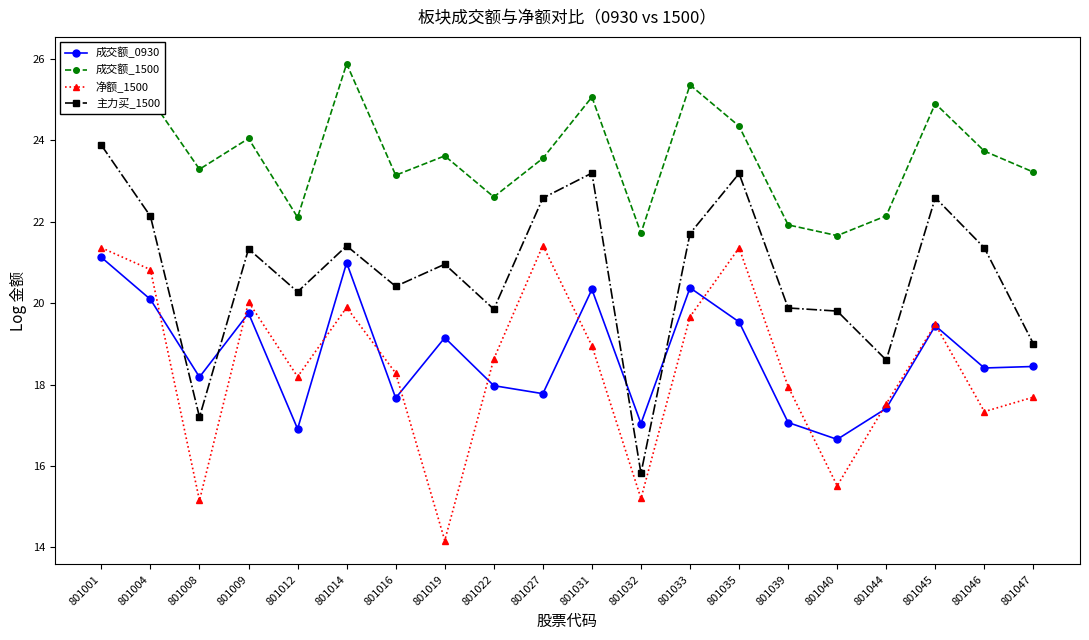

True or false: 成交额_1500 and 主力买_1500 intersect in this chart.

False